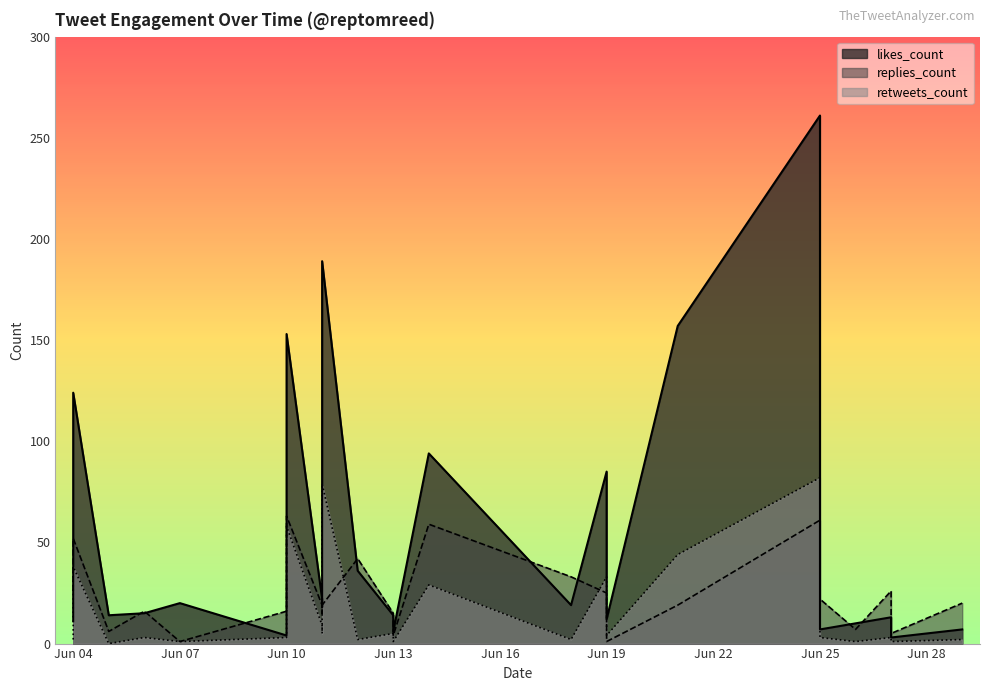

True or false: retweets_count and likes_count cross at least once.

False